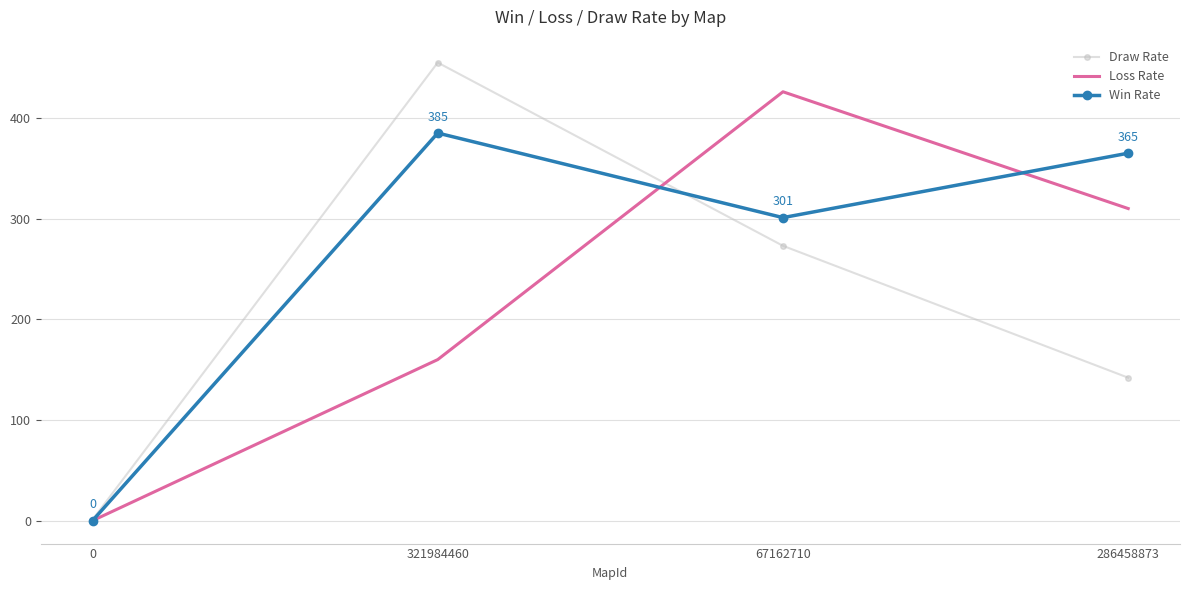

Which series ends up on top after the final intersection of Win Rate and Draw Rate?

Win Rate